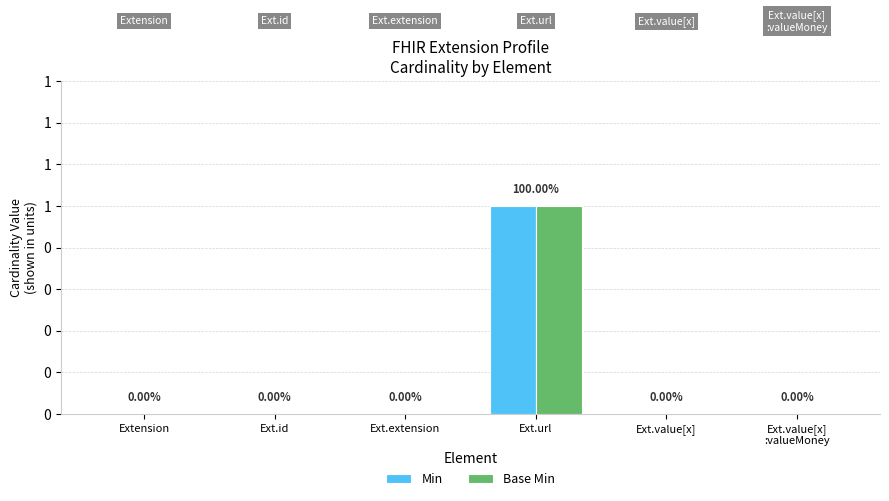

Reading left to right, what are all the values shown in this chart?

Min: 0	0	0	1	0	0
Base Min: 0	0	0	1	0	0